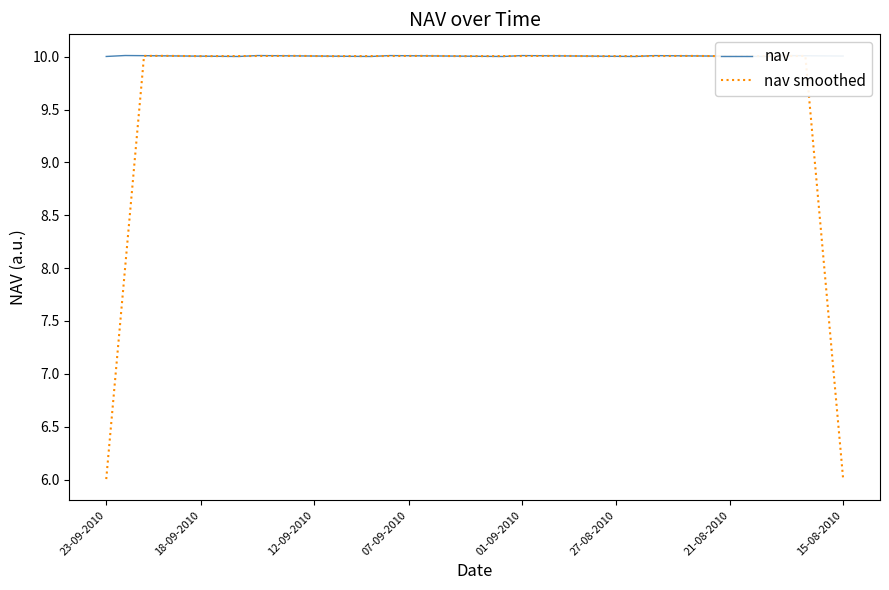

At how many categories does at least one series exceed 9?

40